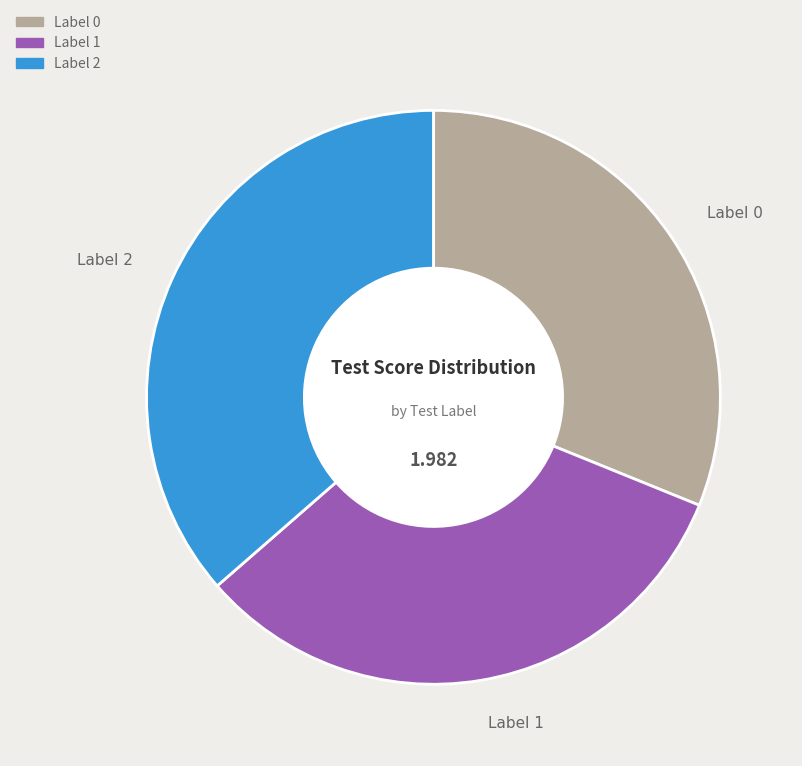

Is there a majority slice in this chart?

No